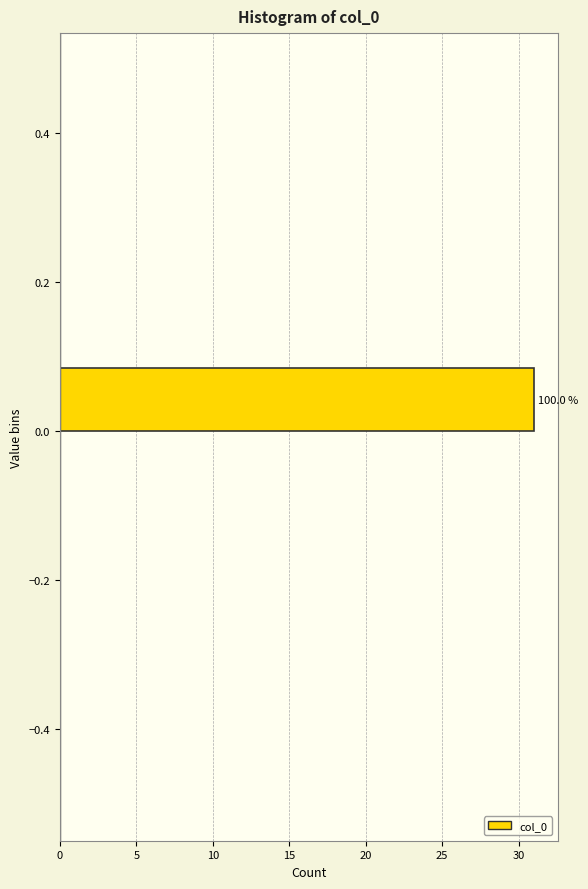

Which range on the y-axis has the longest bar?

0.0 to 0.1